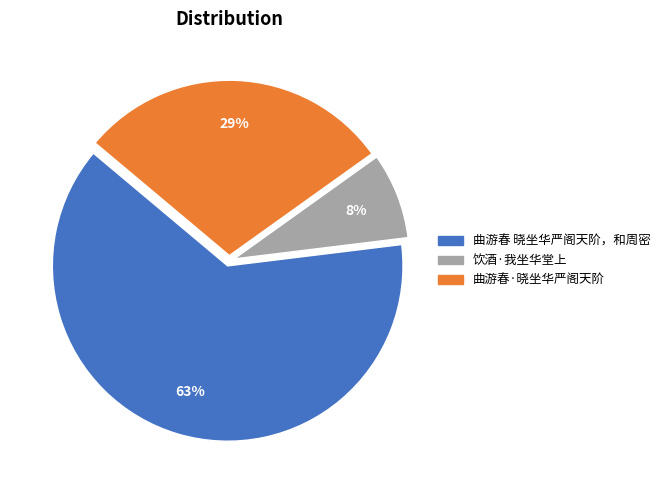

The 曲游春·晓坐华严阁天阶 slice represents 29% of the pie. True or false?

True